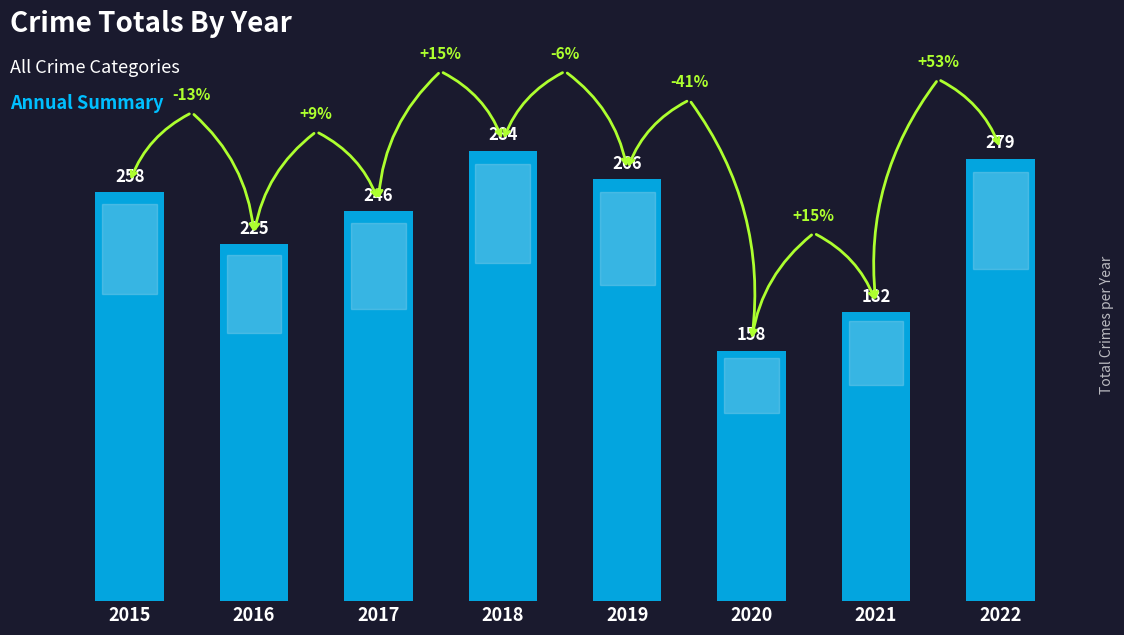

What is the value of the 3rd bar from the left?

246